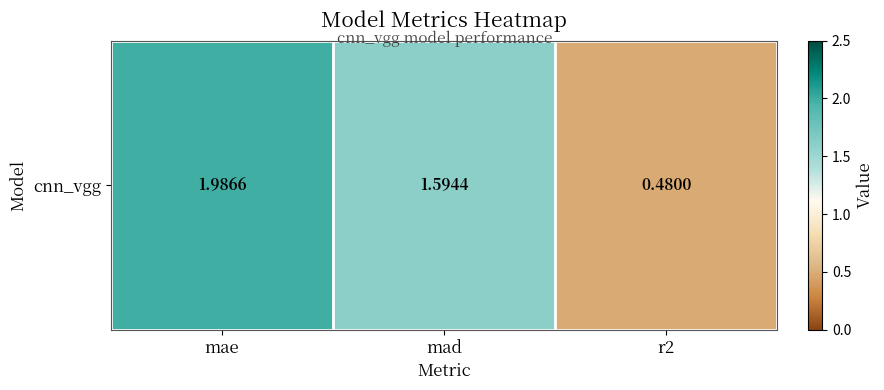

What is the sum of the values at mad and mae?

3.6